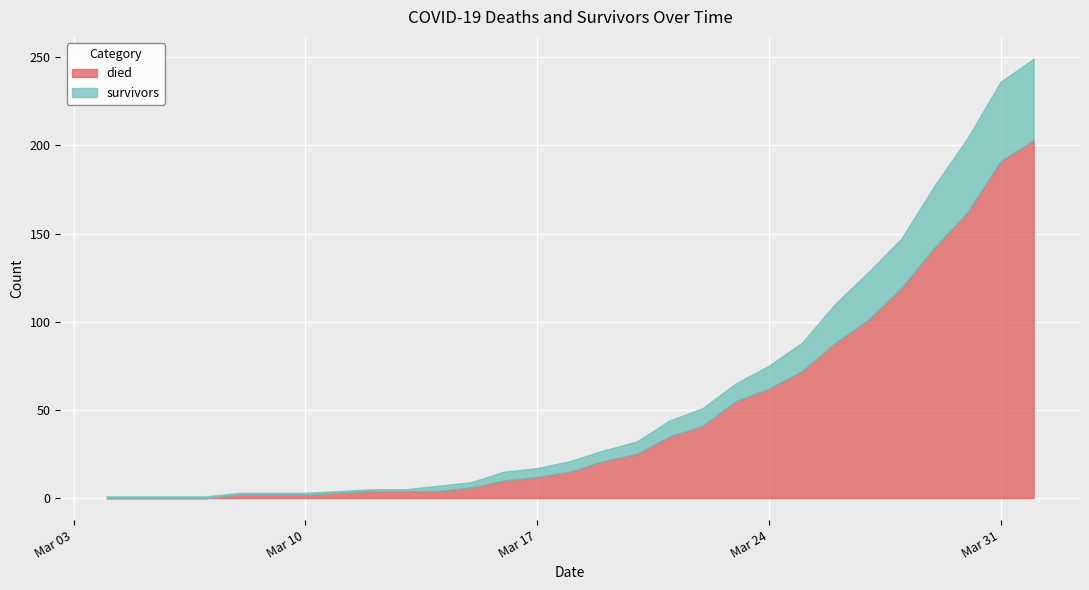

True or false: died has more than 1 points higher than both neighbors.

False